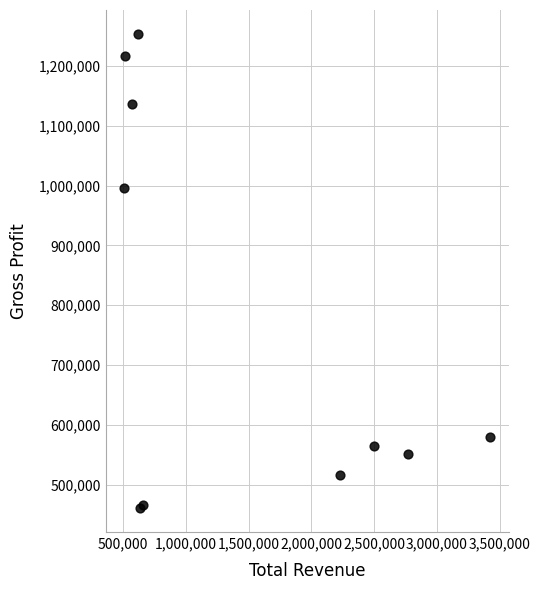

What Y value in the scatter plot is closest to 857300?

995600